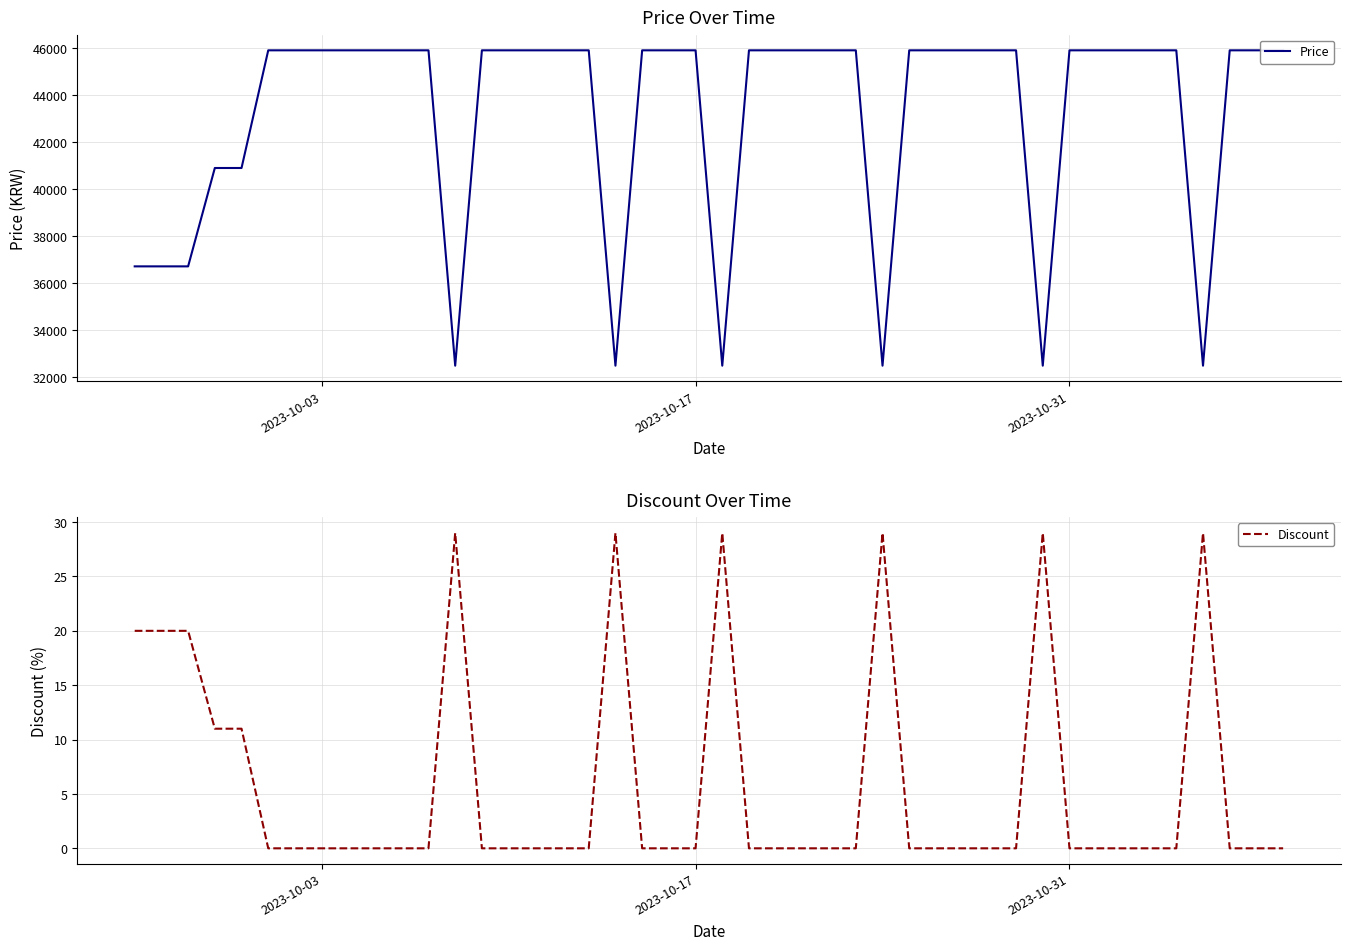

How many interior local valleys does the Price series have?

6